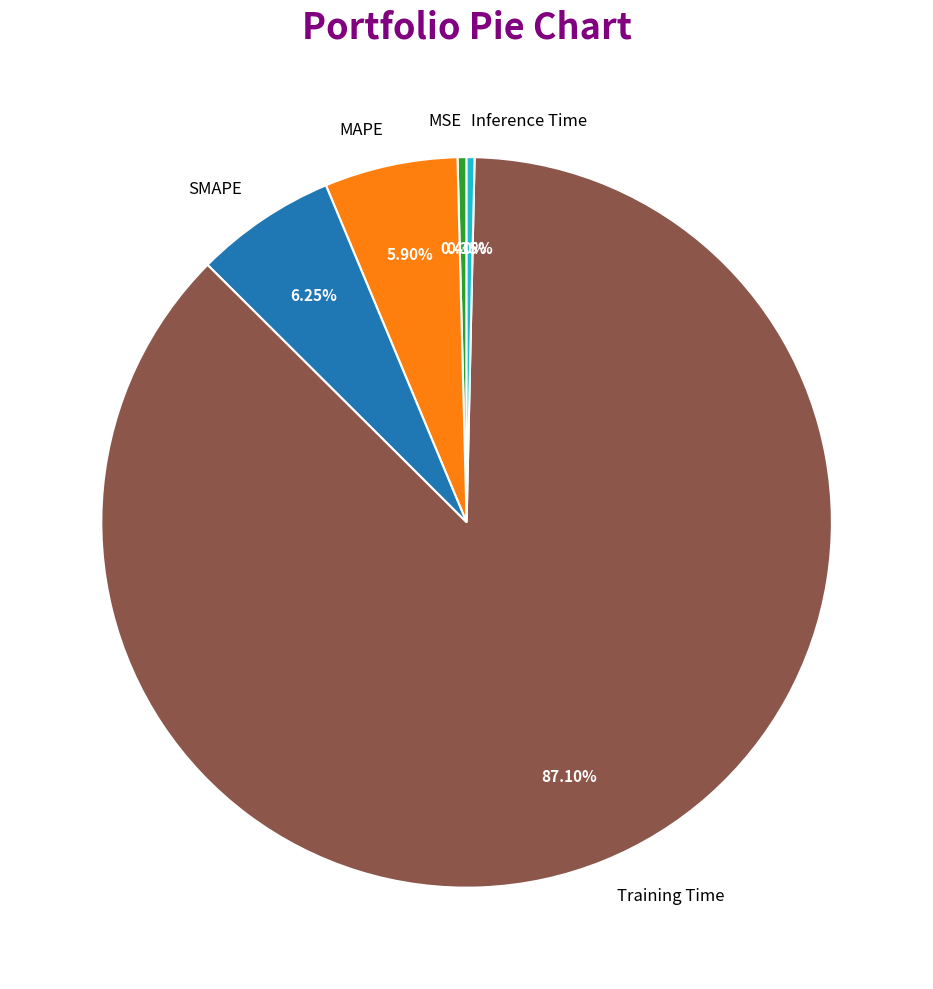

True or false: SMAPE accounts for 6% of the total.

True